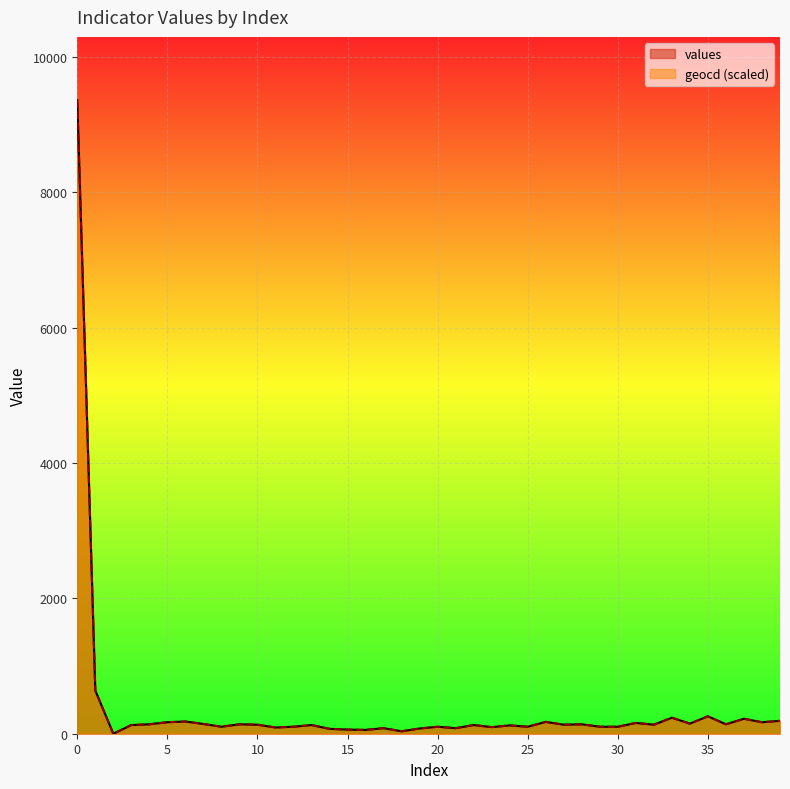

Is it true that values equals 149.8 at 33?

False